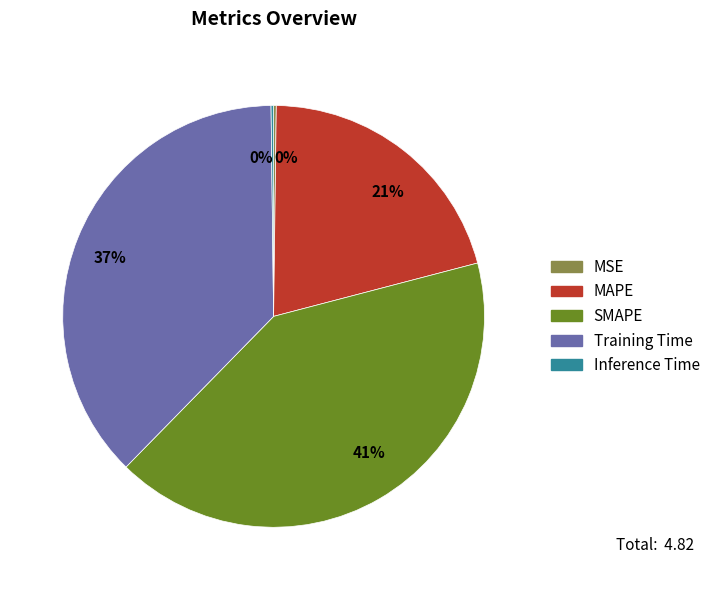

Is there any slice that represents more than half of the pie?

No